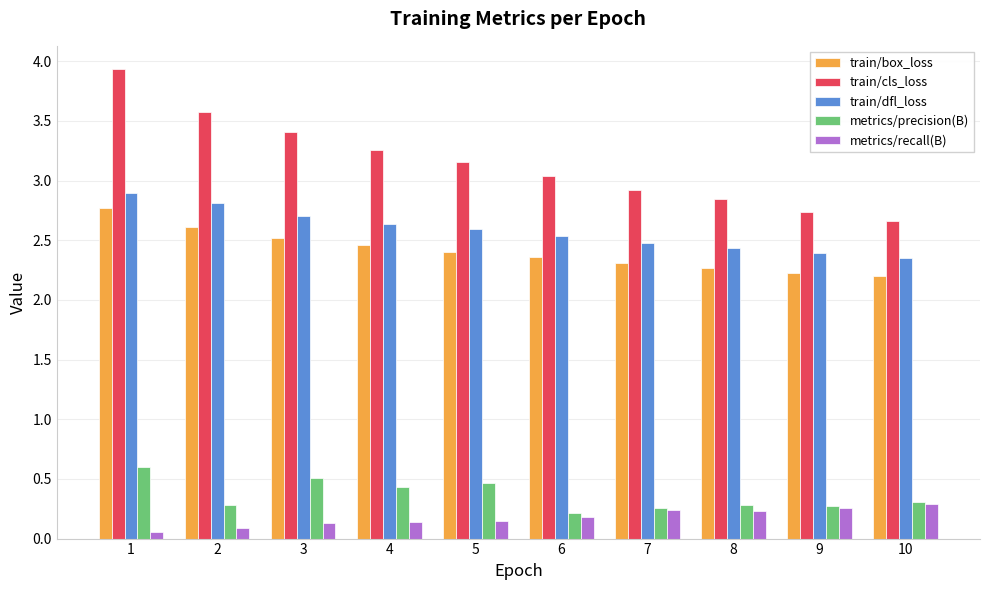

Is it true that train/box_loss equals 1.3 at 9?

False